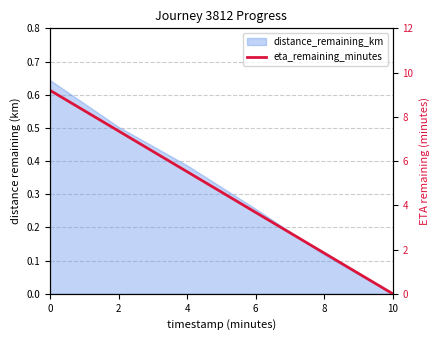

What is the value of the 3rd point from the left?

5.5